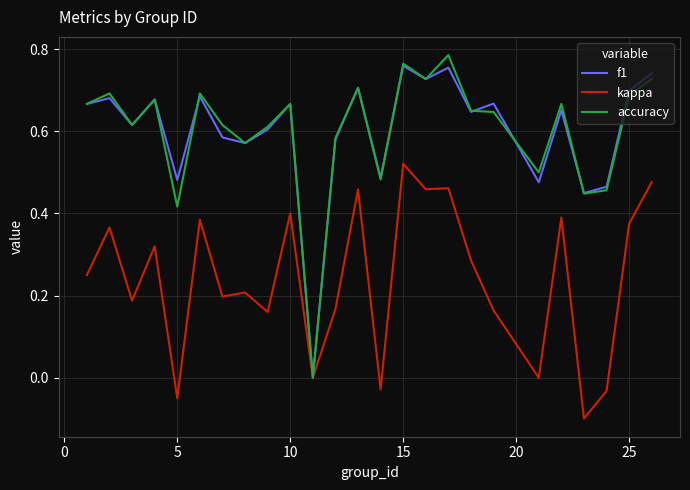

Which series has the widest spread of values?

accuracy